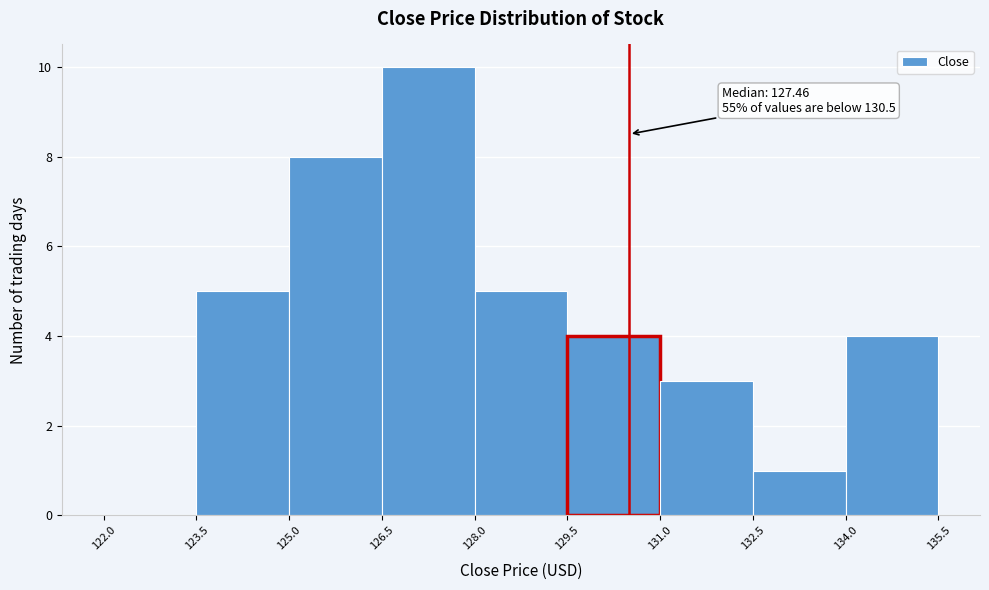

Over which range of the x-axis is the bar tallest?

126.5 to 128.0